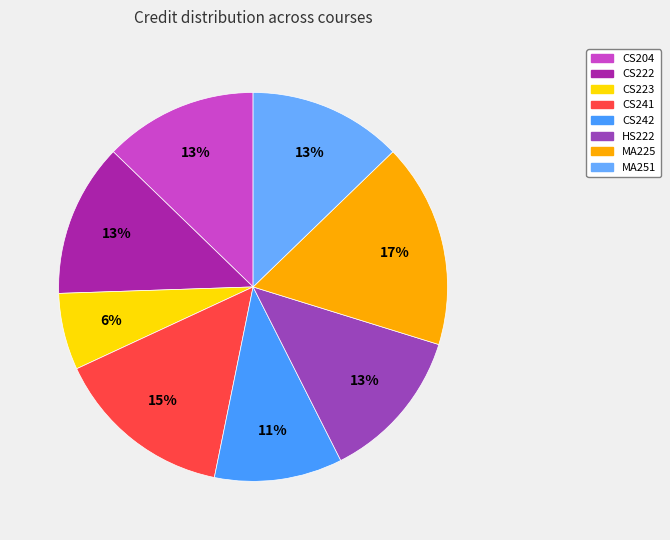

Does any single category account for the majority?

No